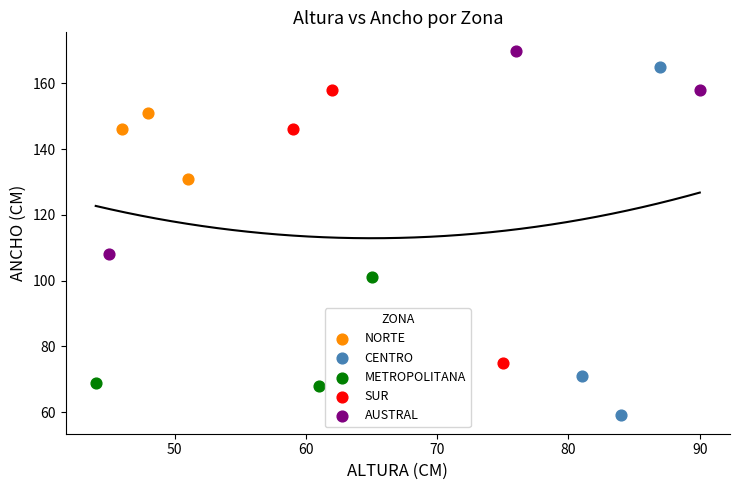

Which series contains the lowest Y value?

CENTRO